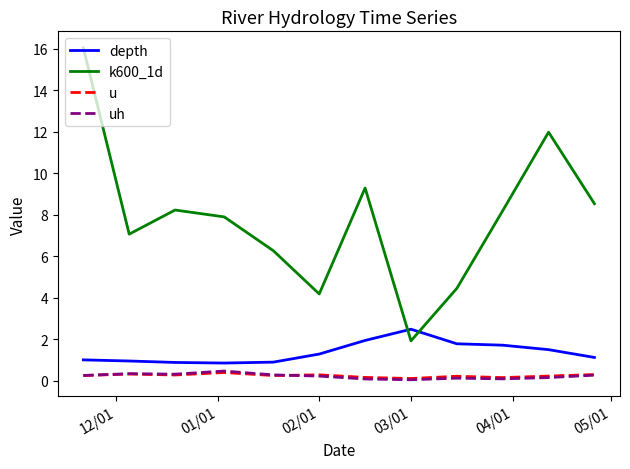

What is the highest value of the depth series?

2.5